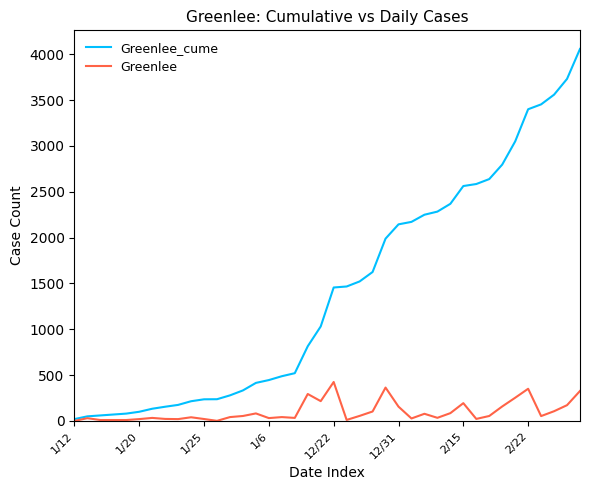

Which series has the largest range (max minus min)?

Greenlee_cume